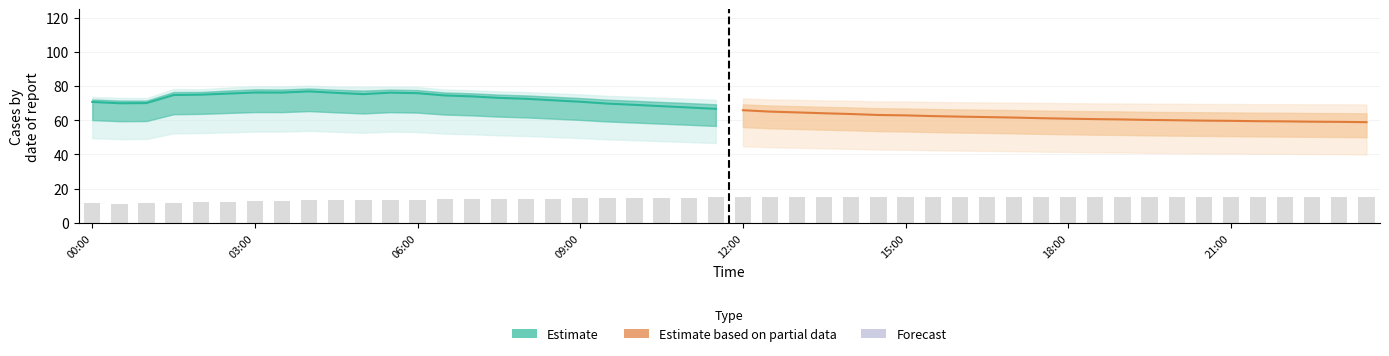

What is the minimum value for Estimate?

66.6